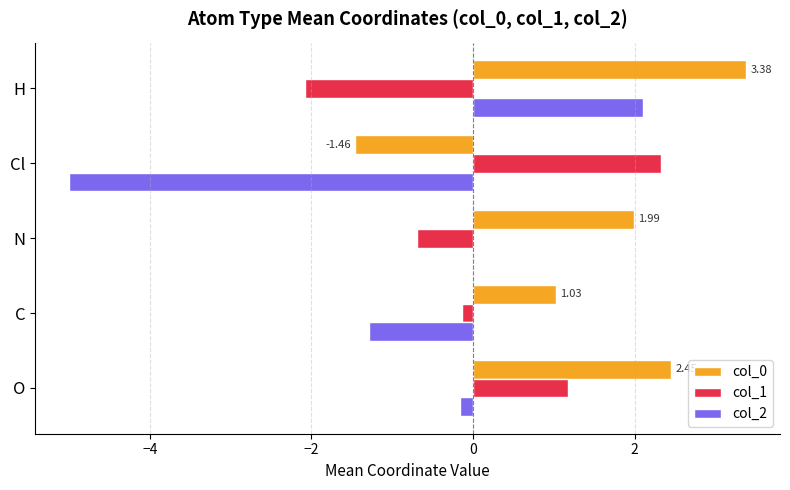

What is the highest value of the col_2 series?

2.1